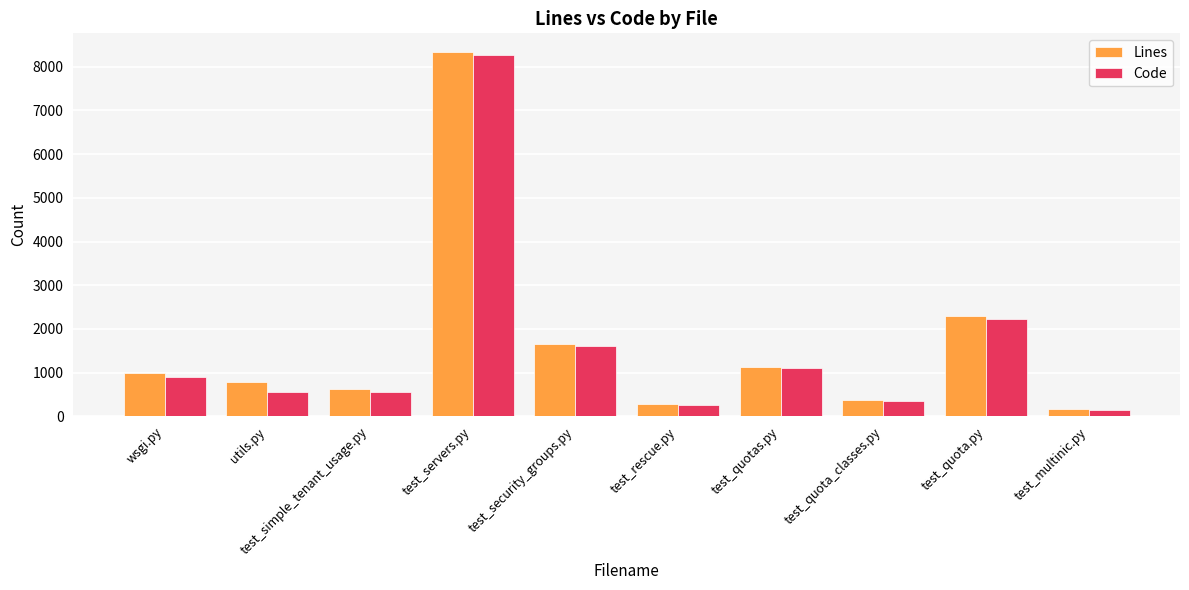

What is the minimum value shown in the chart?

141